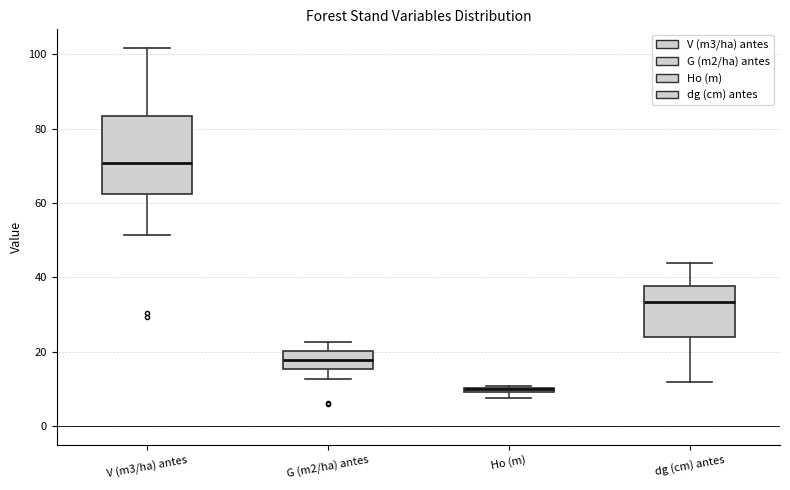

Which box has the lowest median line?

Ho (m)